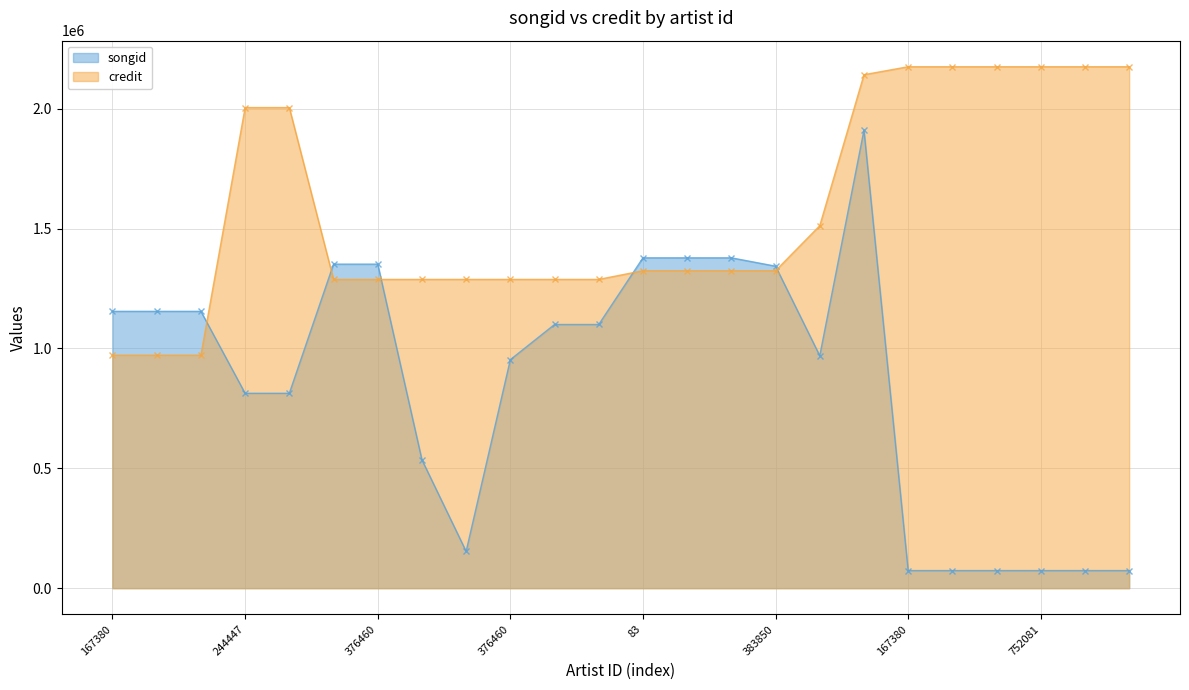

Which series has the widest spread of values?

songid